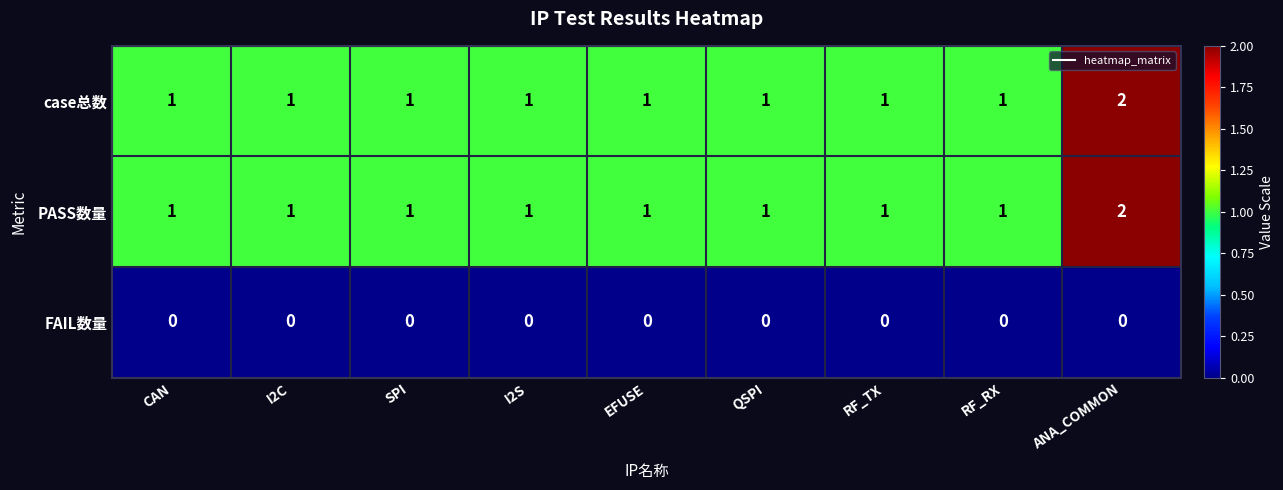

At how many categories does at least one series exceed 0?

9